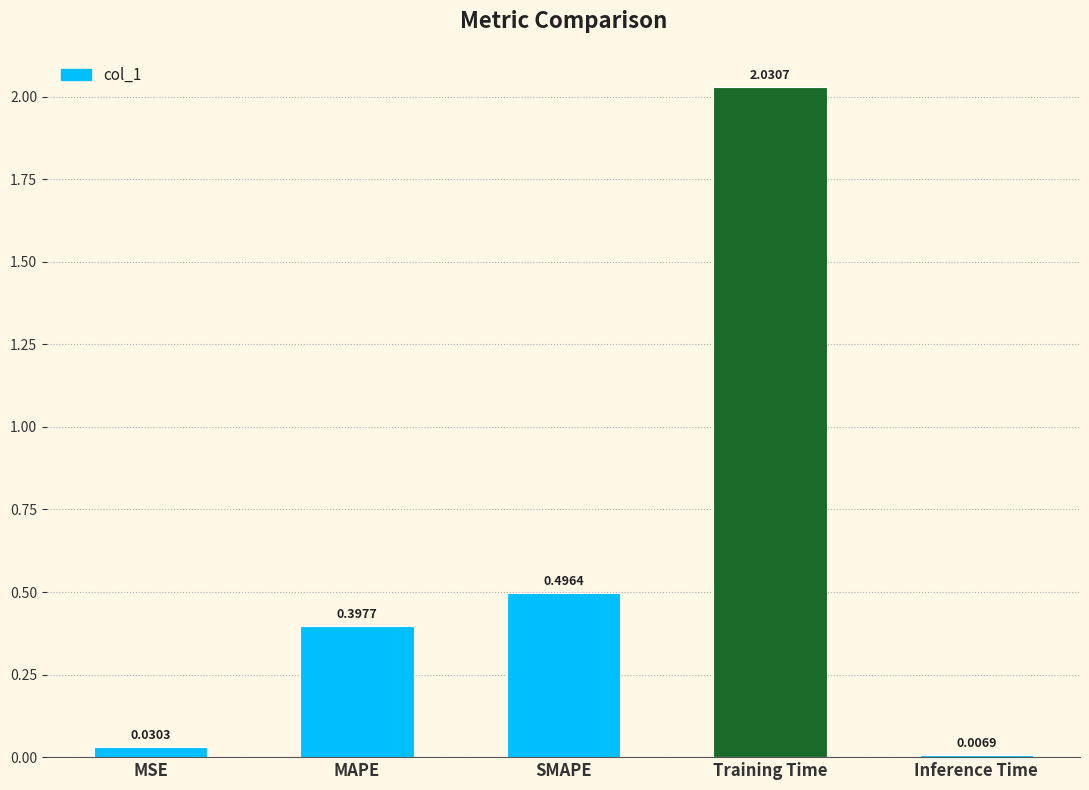

Count the number of categories in the chart.

5